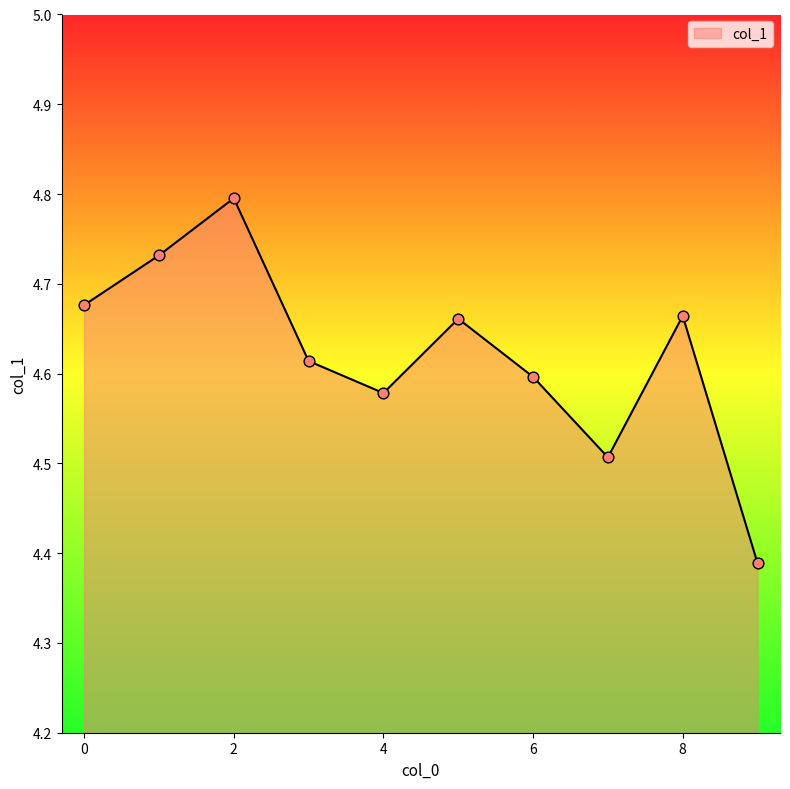

What is the difference between the maximum and minimum values?

0.4